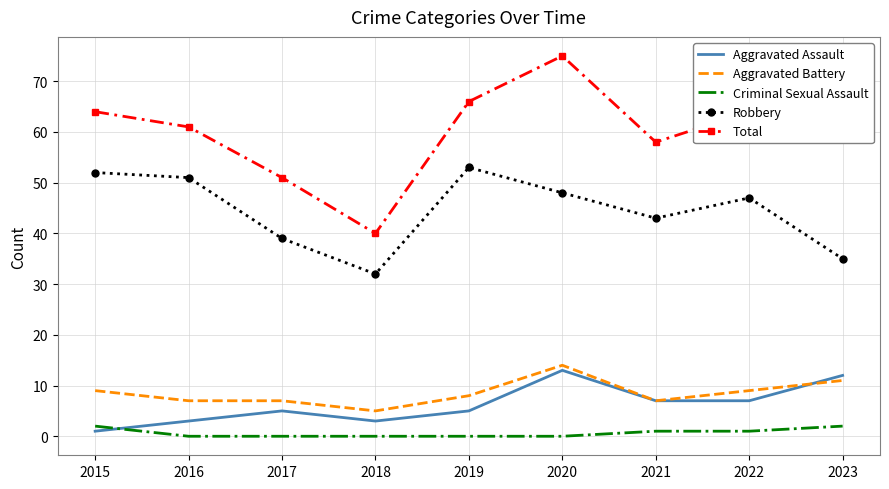

At which category does the chart reach its peak across all series?

2020